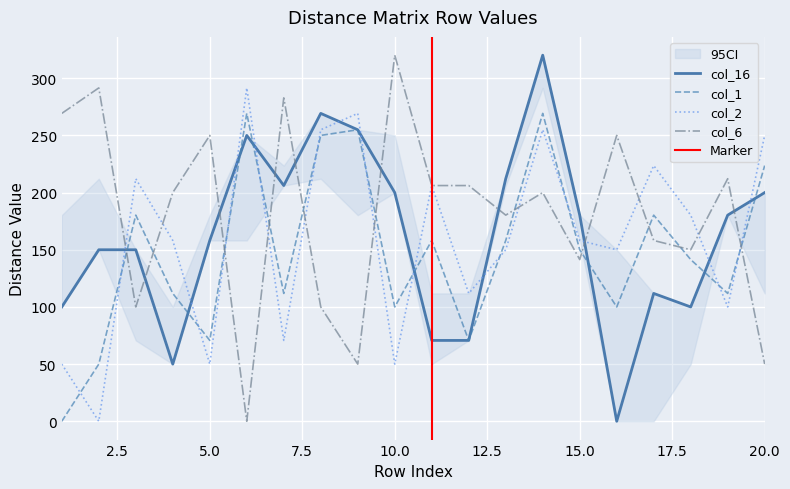

Reading right to left, transcribe all the data shown in this chart.

col_16: 20=200.0	19=180.3	18=100.0	17=111.8	16=0.0	15=180.3	14=320.2	13=212.1	12=70.7	11=70.7	10=200.0	9=255.0	8=269.3	7=206.2	6=250.0	5=158.1	4=50.0	3=150.0	2=150.0	1=100.0
col_1: 20=223.6	19=111.8	18=141.4	17=180.3	16=100.0	15=150.0	14=269.3	13=158.1	12=70.7	11=158.1	10=100.0	9=255.0	8=250.0	7=111.8	6=269.3	5=70.7	4=111.8	3=180.3	2=50.0	1=0.0
col_2: 20=250.0	19=100.0	18=180.3	17=223.6	16=150.0	15=158.1	14=255.0	13=150.0	12=111.8	11=206.2	10=50.0	9=269.3	8=255.0	7=70.7	6=291.5	5=50.0	4=158.1	3=212.1	2=0.0	1=50.0
col_6: 20=50.0	19=212.1	18=150.0	17=158.1	16=250.0	15=141.4	14=200.0	13=180.3	12=206.2	11=206.2	10=320.2	9=50.0	8=100.0	7=282.8	6=0.0	5=250.0	4=200.0	3=100.0	2=291.5	1=269.3